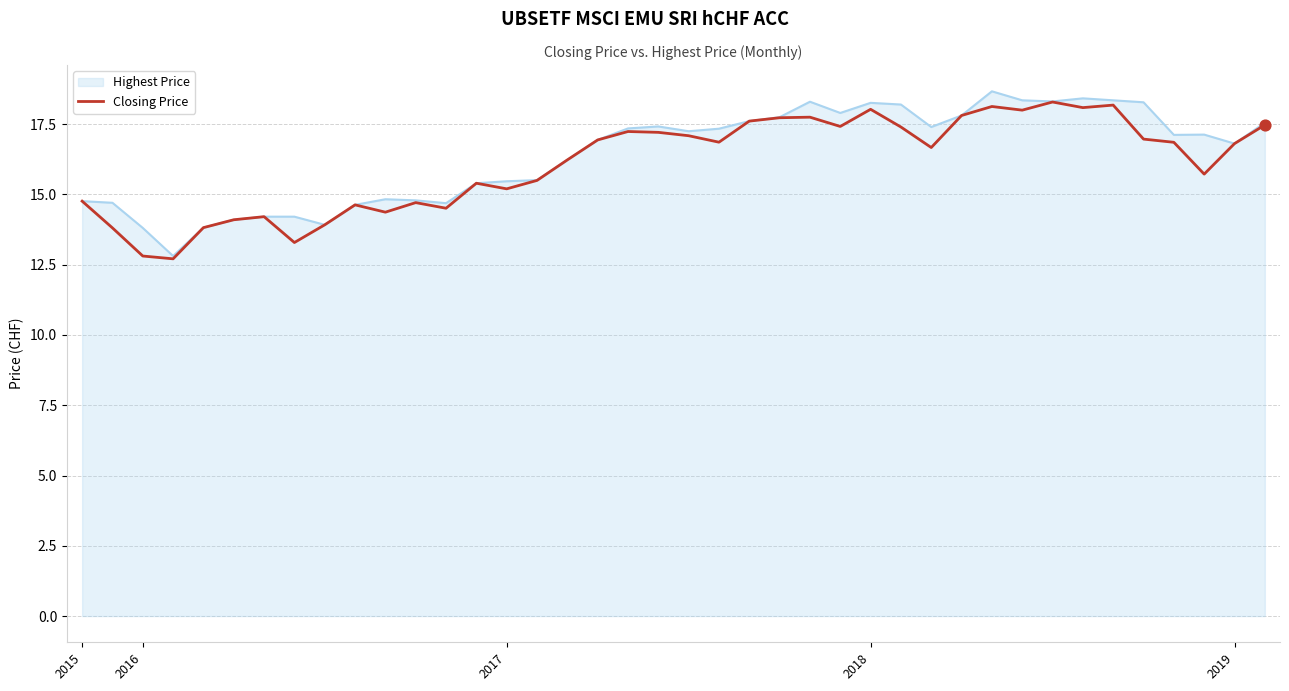

What is the maximum value for Closing Price?

18.3